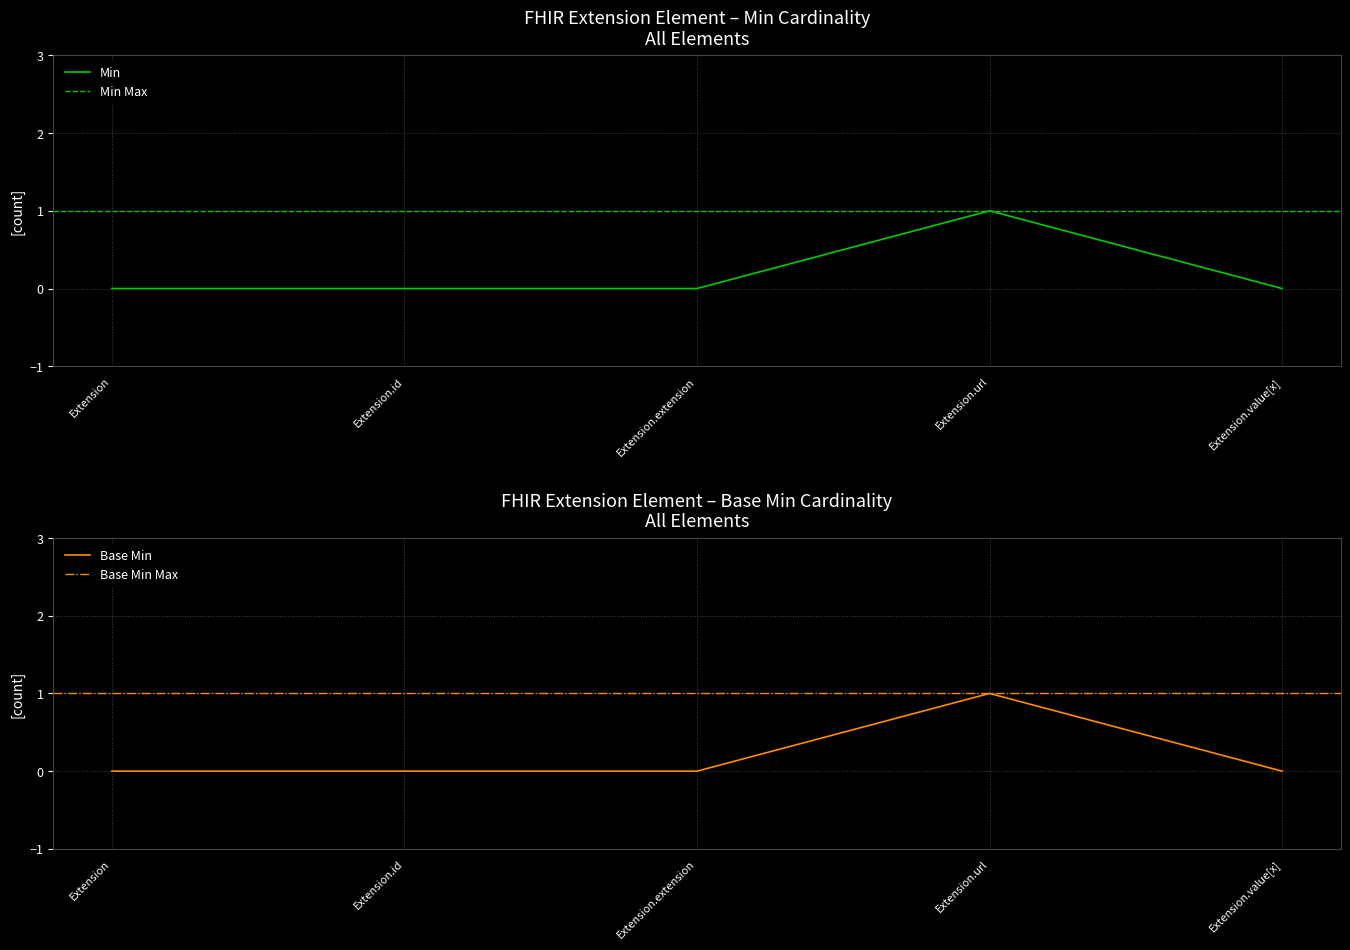

The value of Min at Extension.url is 0. True or false?

False